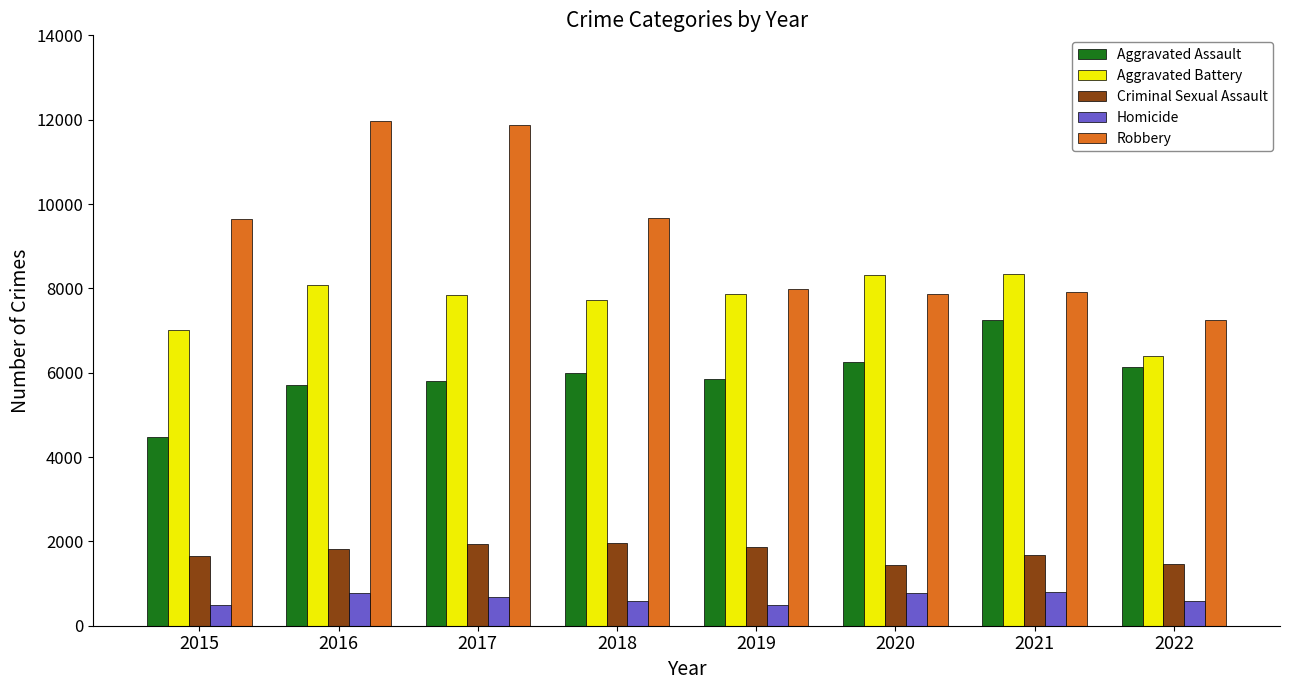

What is the difference between the highest and lowest values at 2019?

7496